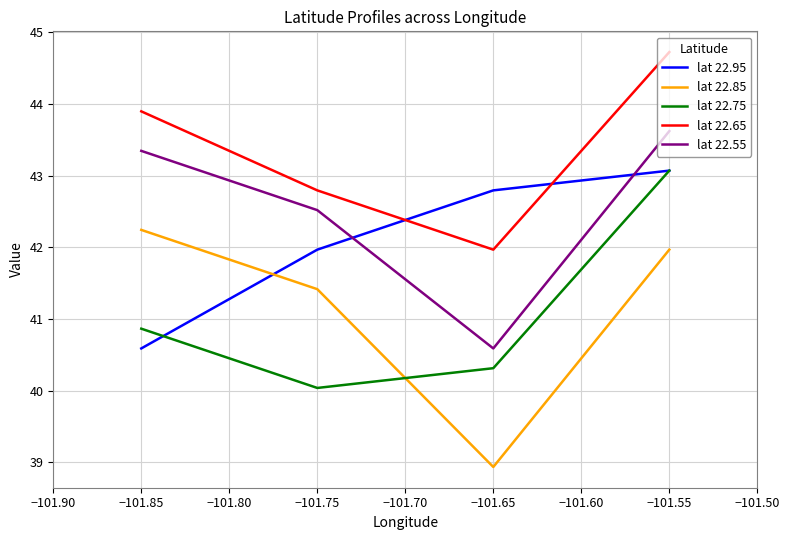

Where is lat 22.75 nearest to the value 41?

−101.85